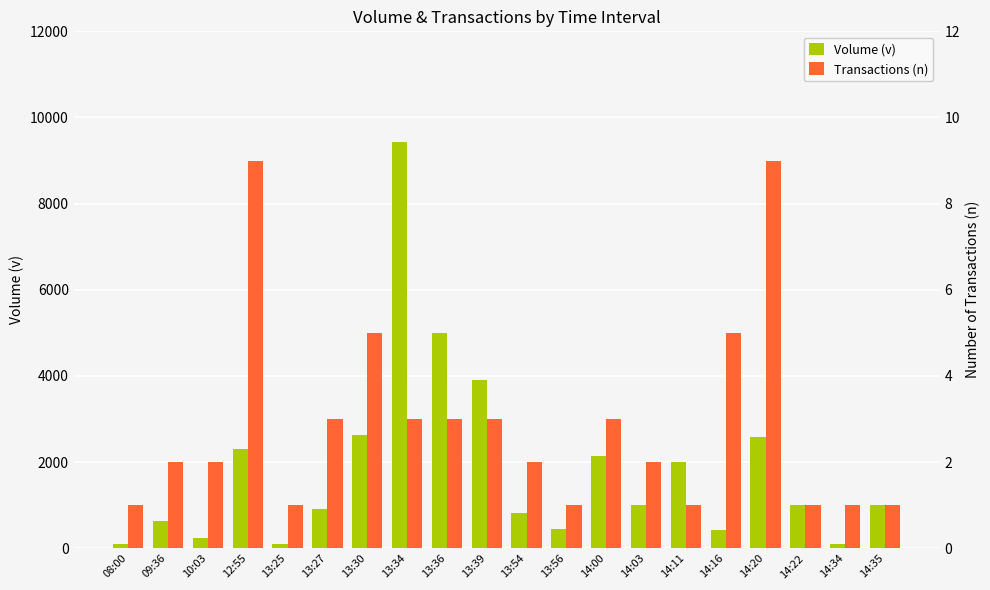

What is the difference between the Transactions (n) values at 10:03 and 13:36?

1